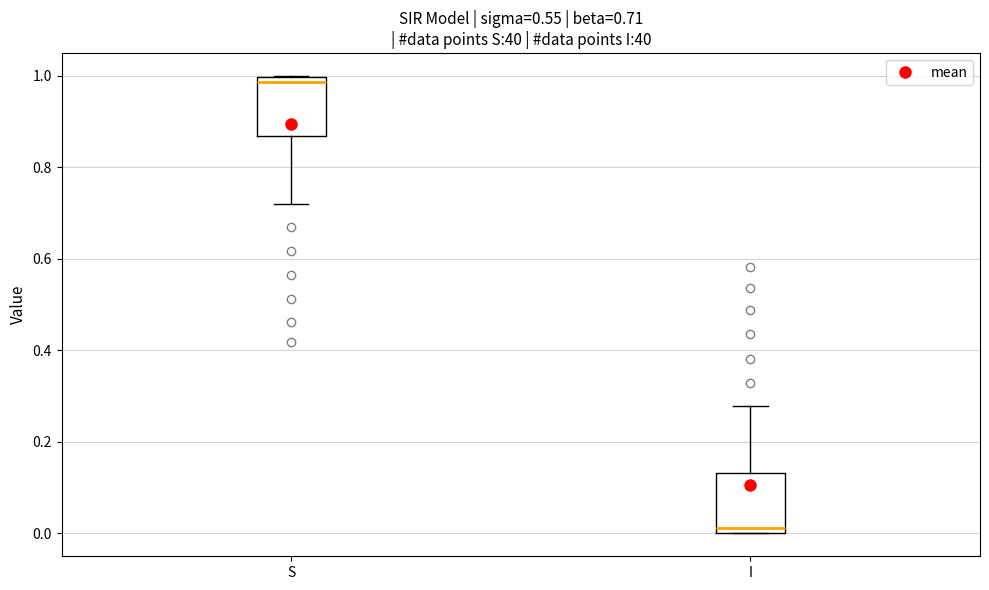

Which box's median line is the lowest?

I